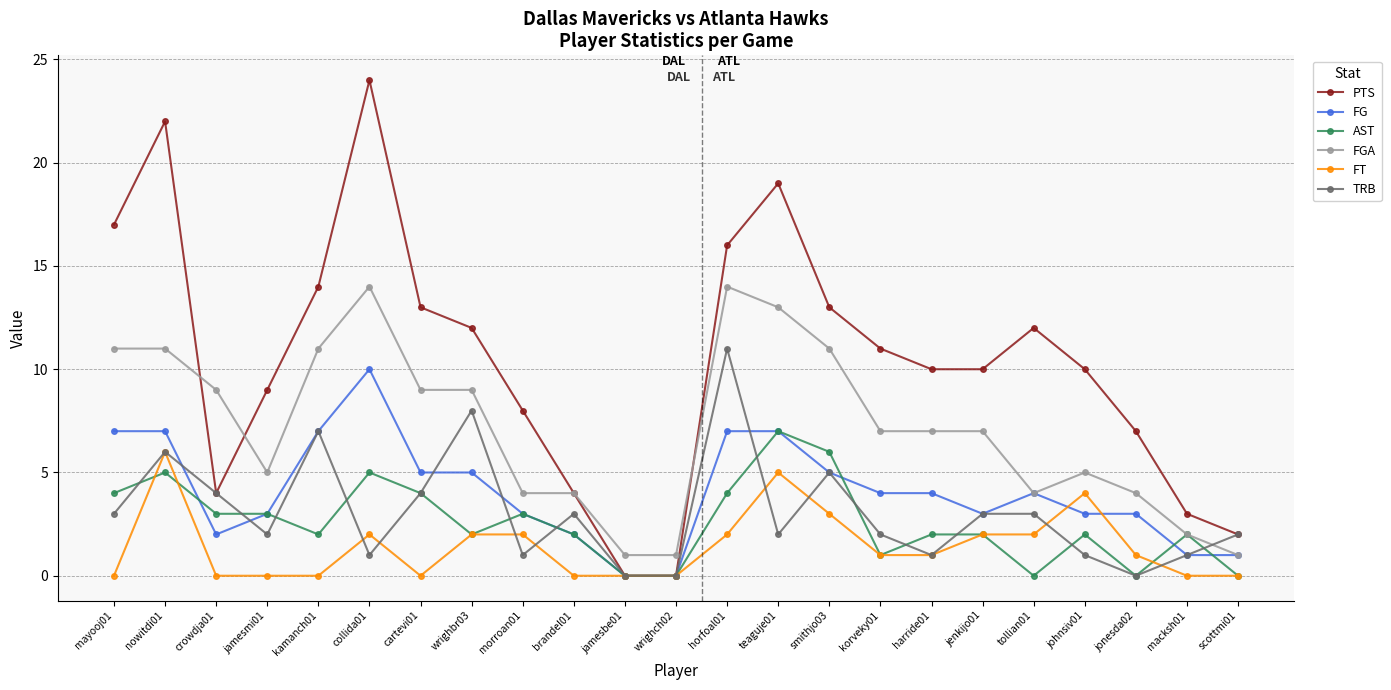

The TRB series shows 0 at jonesda02. True or false?

True